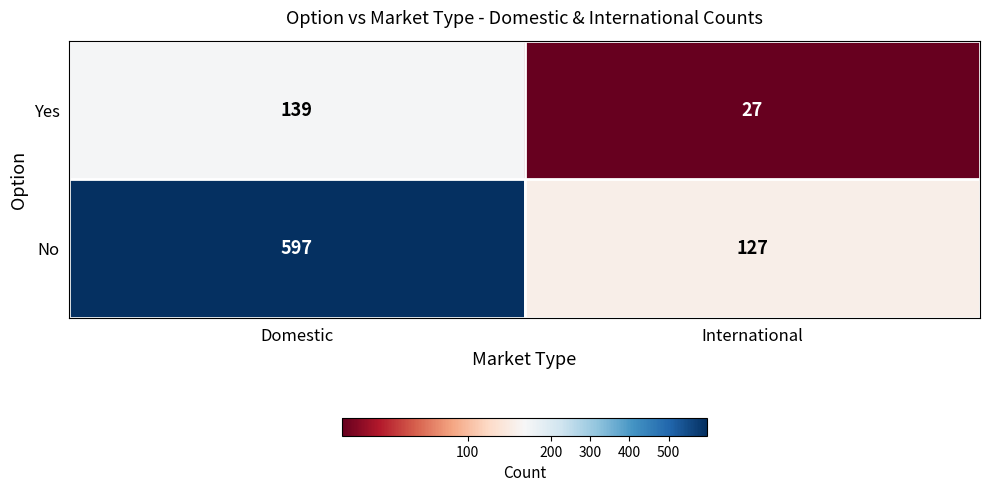

Between Domestic and International, which series saw the biggest shift?

No